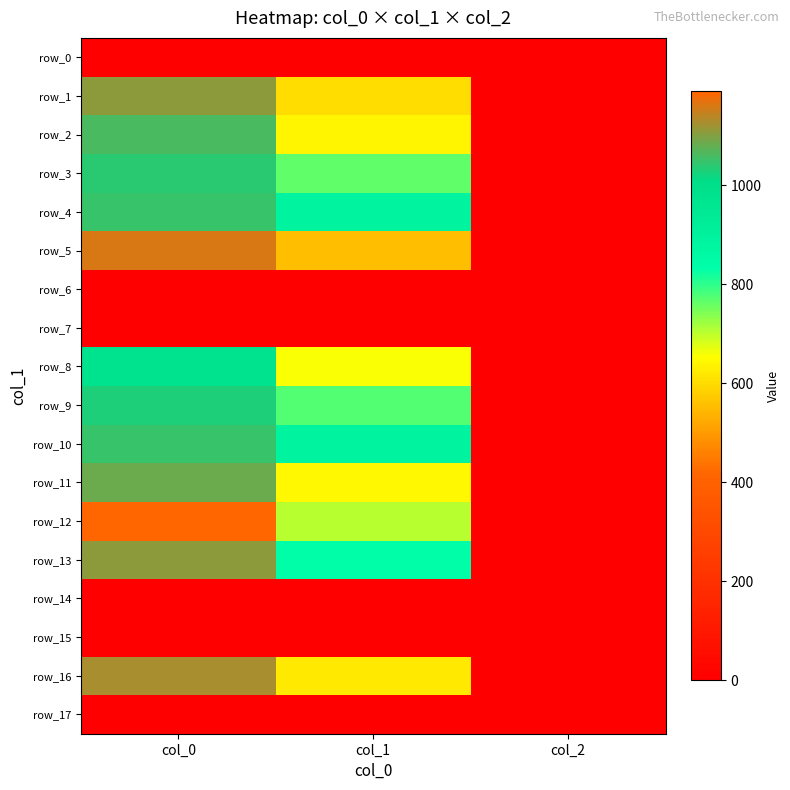

Is the value of row_4 at col_0 greater than the value of row_9 at col_0?

Yes